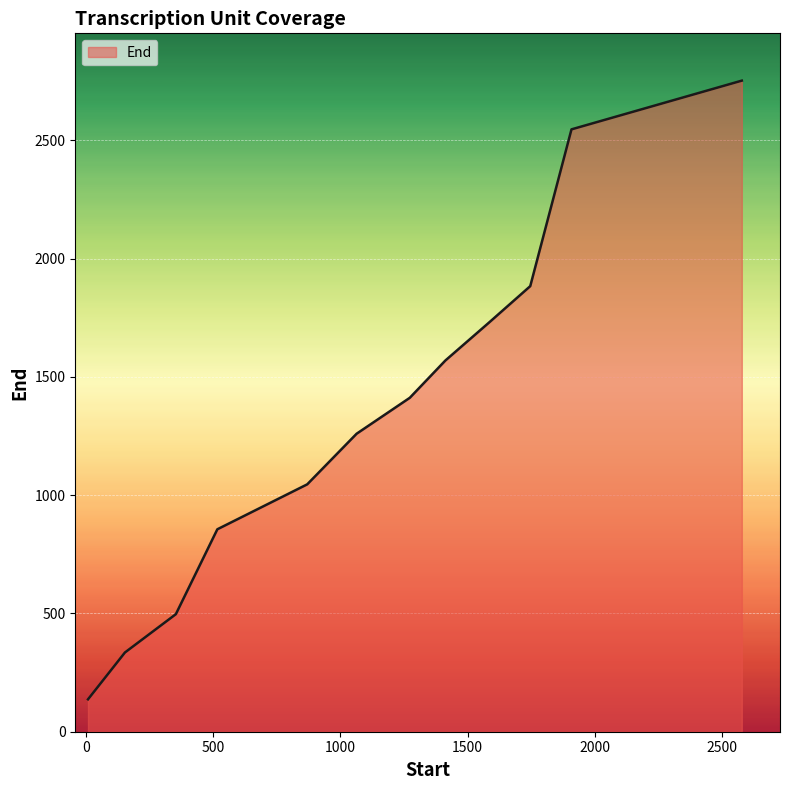

How many lines are shown in the chart?

1